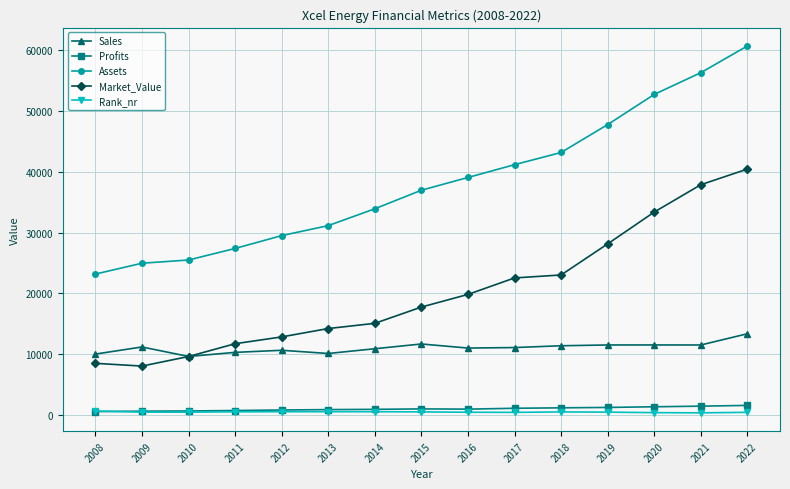

What is the maximum value for Assets?

60667.0